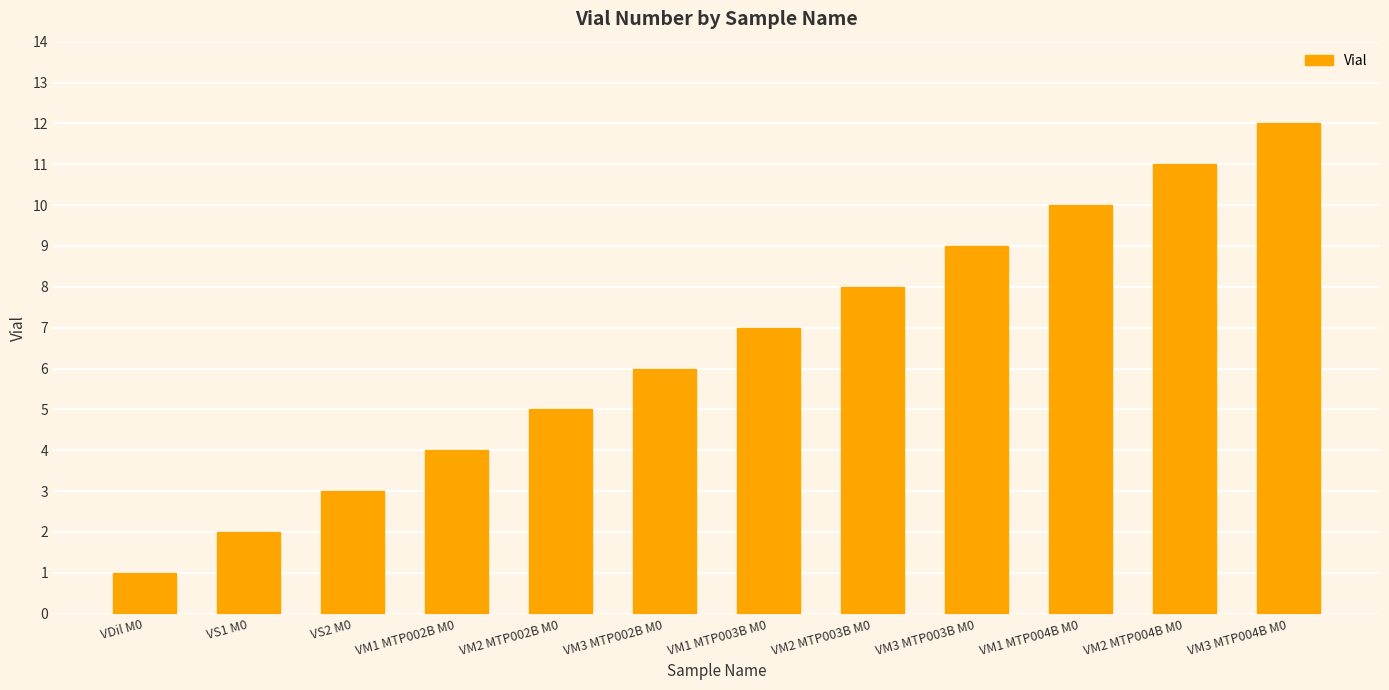

What is the difference between the values at VM3 MTP004B M0 and VM2 MTP004B M0?

1